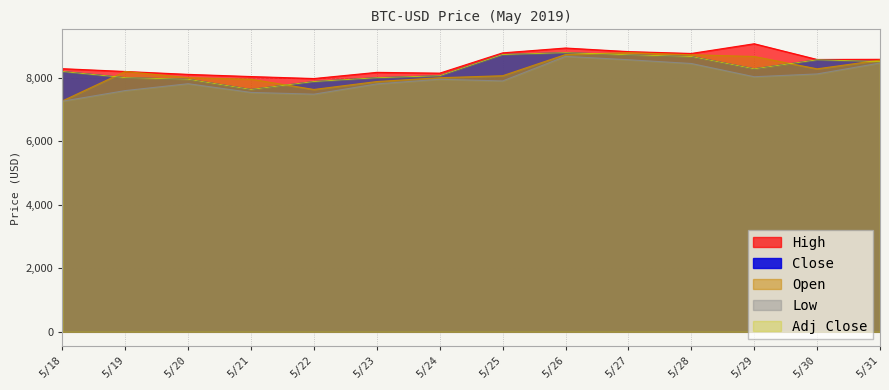

What is the difference between the maximum and minimum values in the Low series?

1411.2